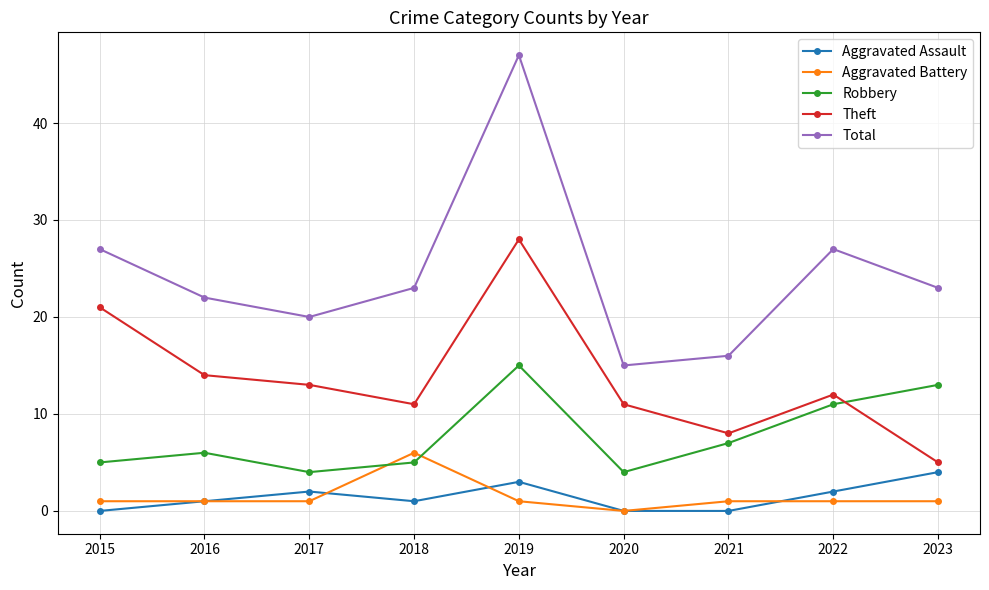

What is the maximum value for Aggravated Battery?

6